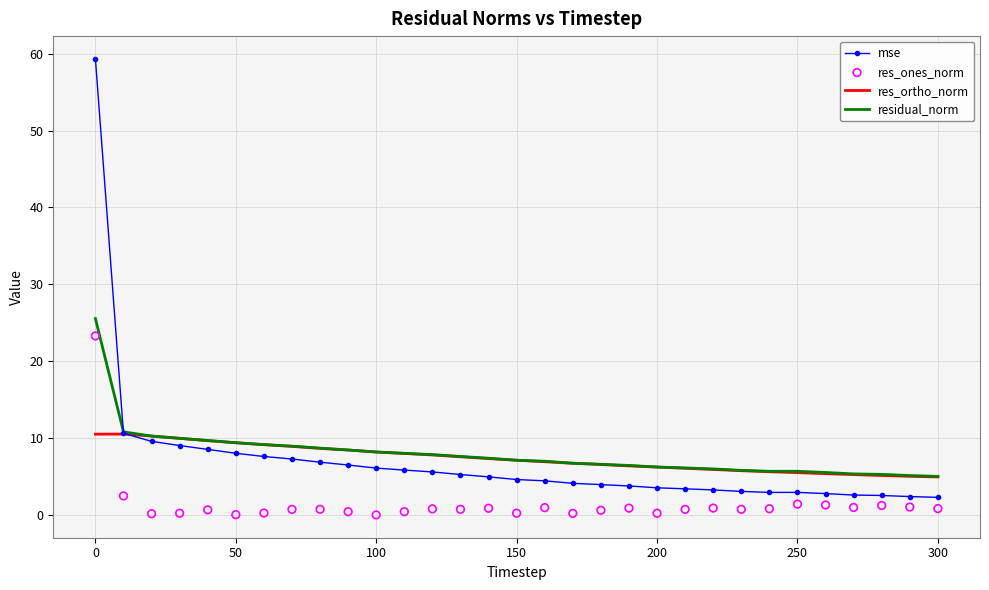

Which series reaches the maximum Y coordinate?

mse